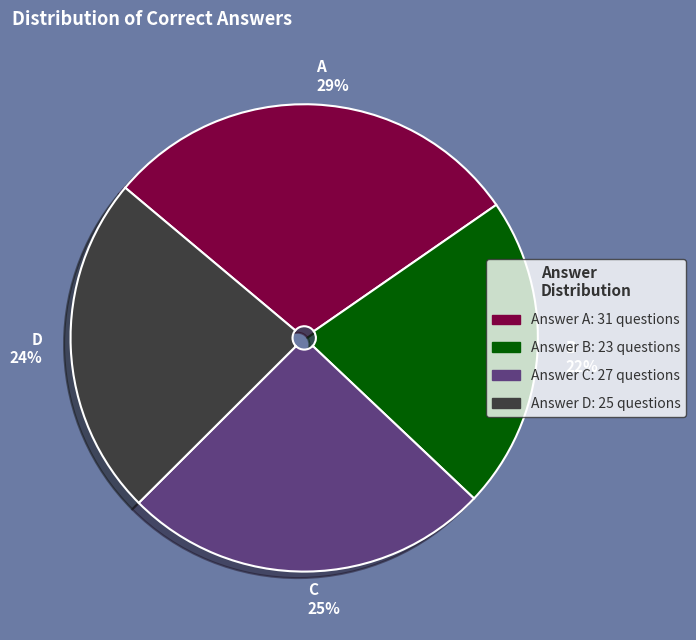

To the nearest percent, what is the combined percentage of B 22% and A 29%?

51%